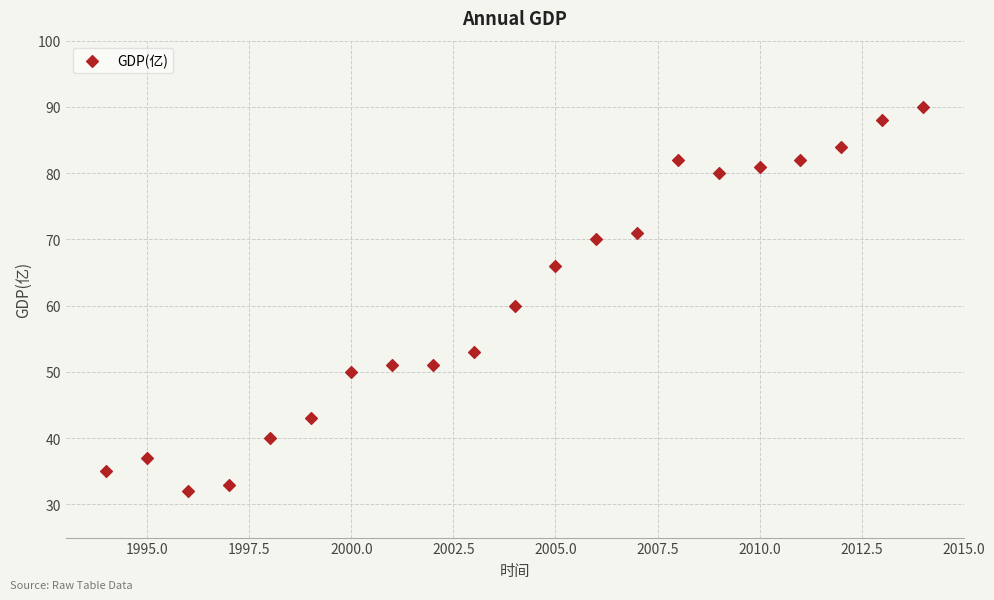

What is the range of Y values (max minus min)?

58